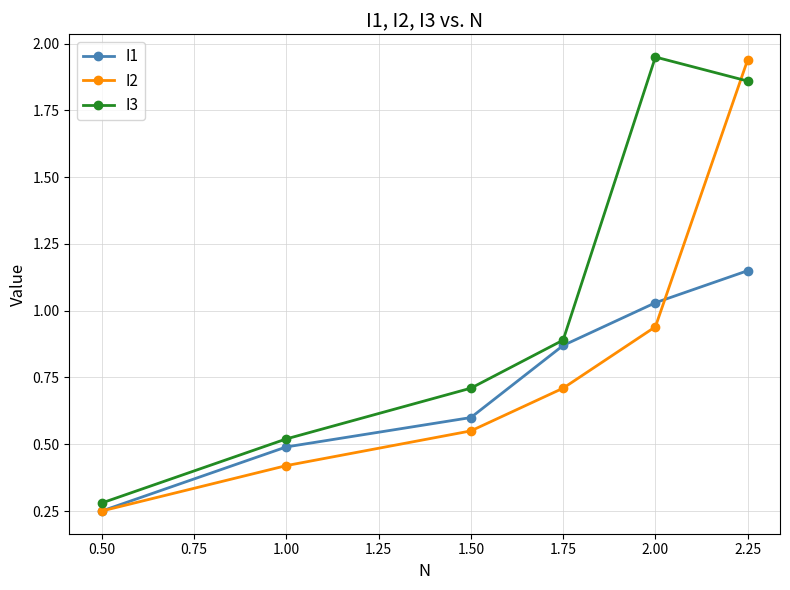

Which category has the lowest value in the I2 series?

0.50